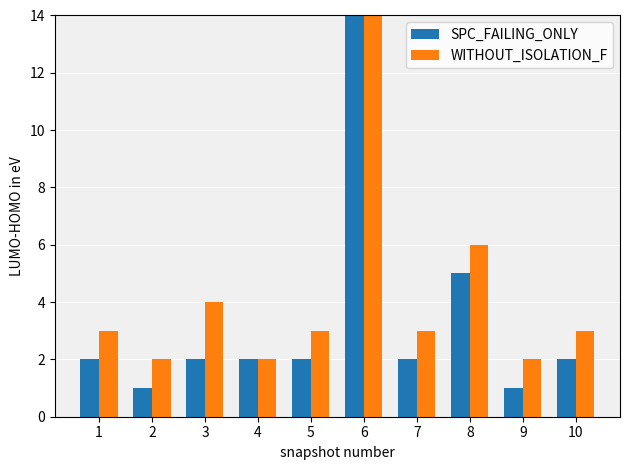

List the labels in order of WITHOUT_ISOLATION_F value, smallest first.

2, 4, 9, 1, 5, 7, 10, 3, 8, 6